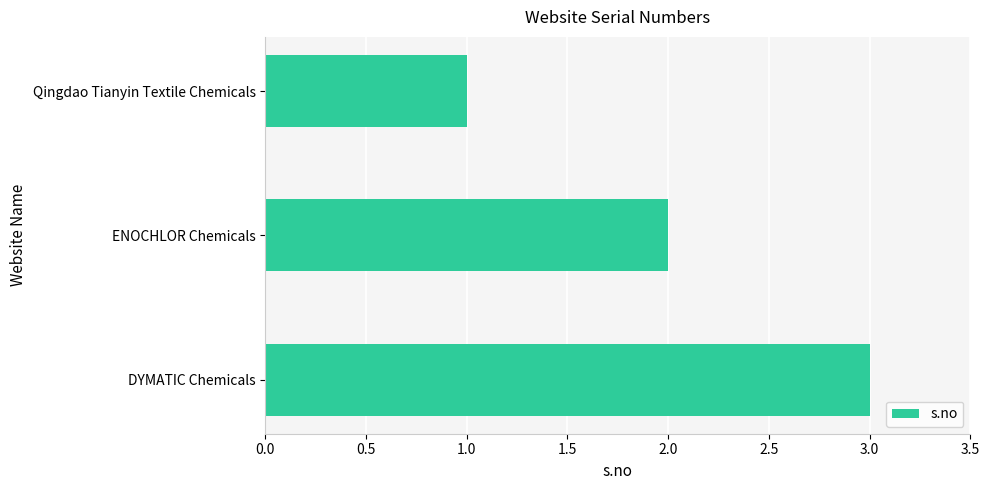

What is the label of the 1st bar from the bottom?

DYMATIC Chemicals